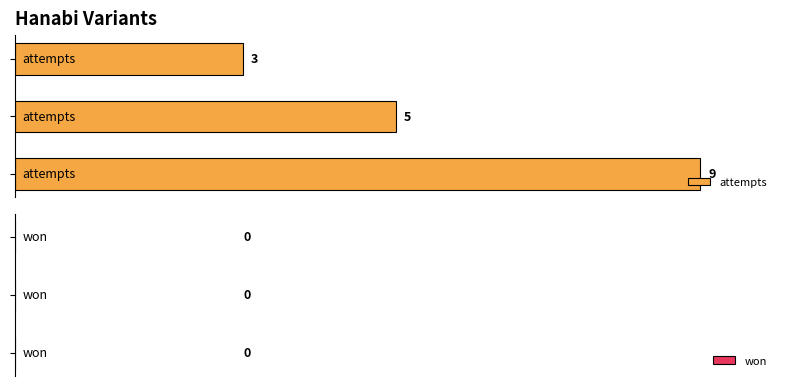

What is the average value?

6